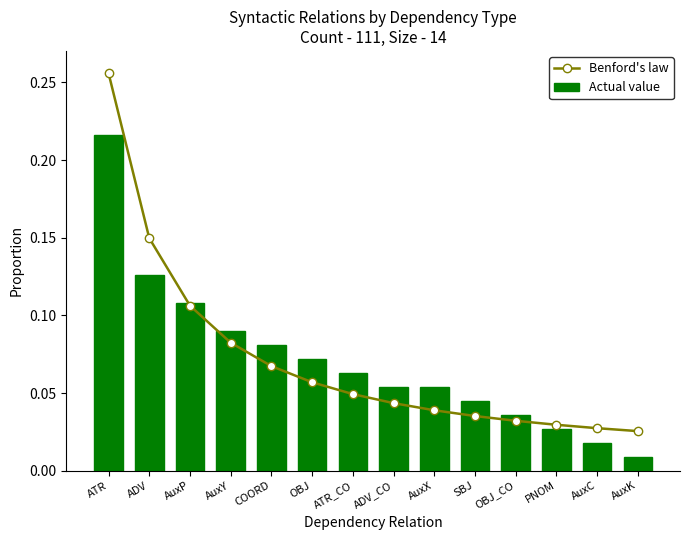

Rank the series at COORD from highest to lowest value.

Actual value, Benford's law